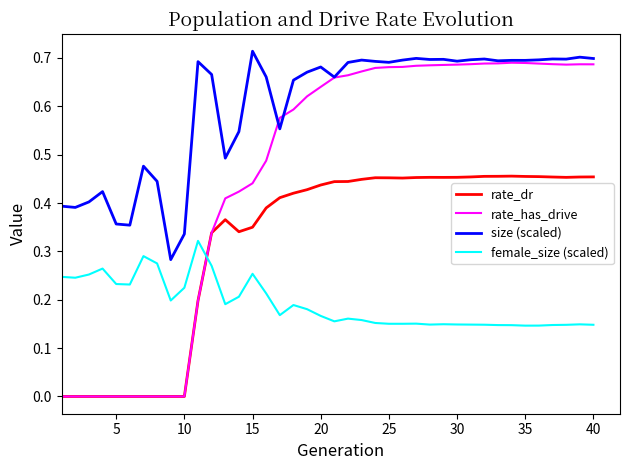

List the series in order of their overall mean, highest first.

size (scaled), rate_has_drive, rate_dr, female_size (scaled)